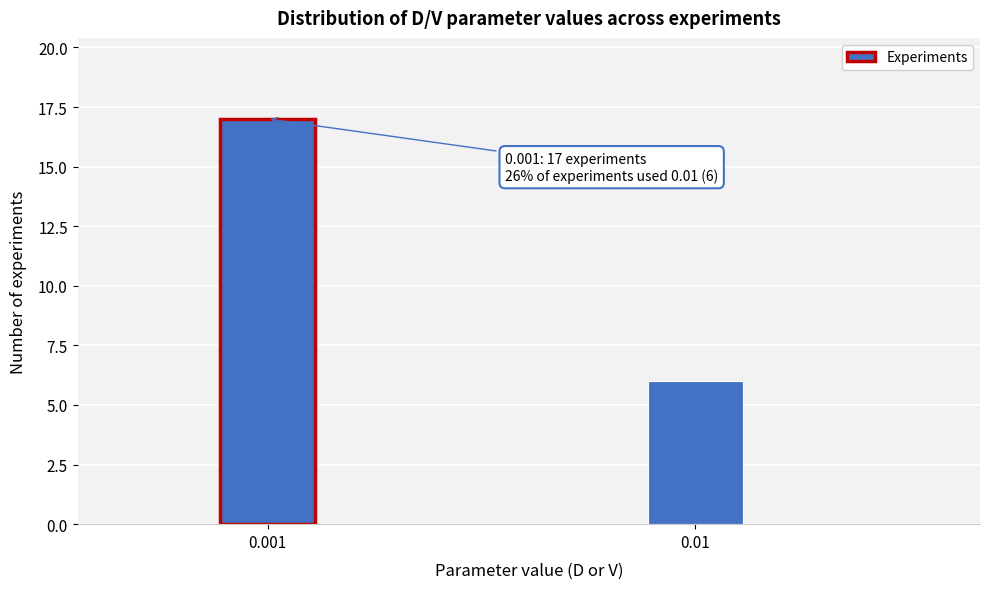

Reading left to right, list all the values displayed in this chart.

17	6